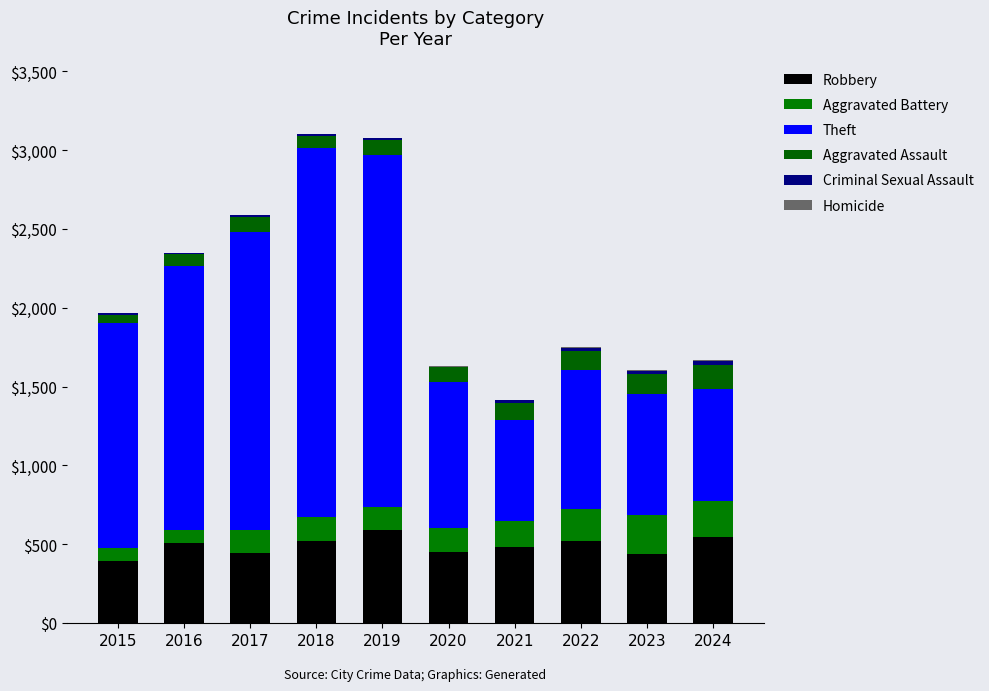

What is the sum of the Aggravated Battery values at 2015 and 2017?

224